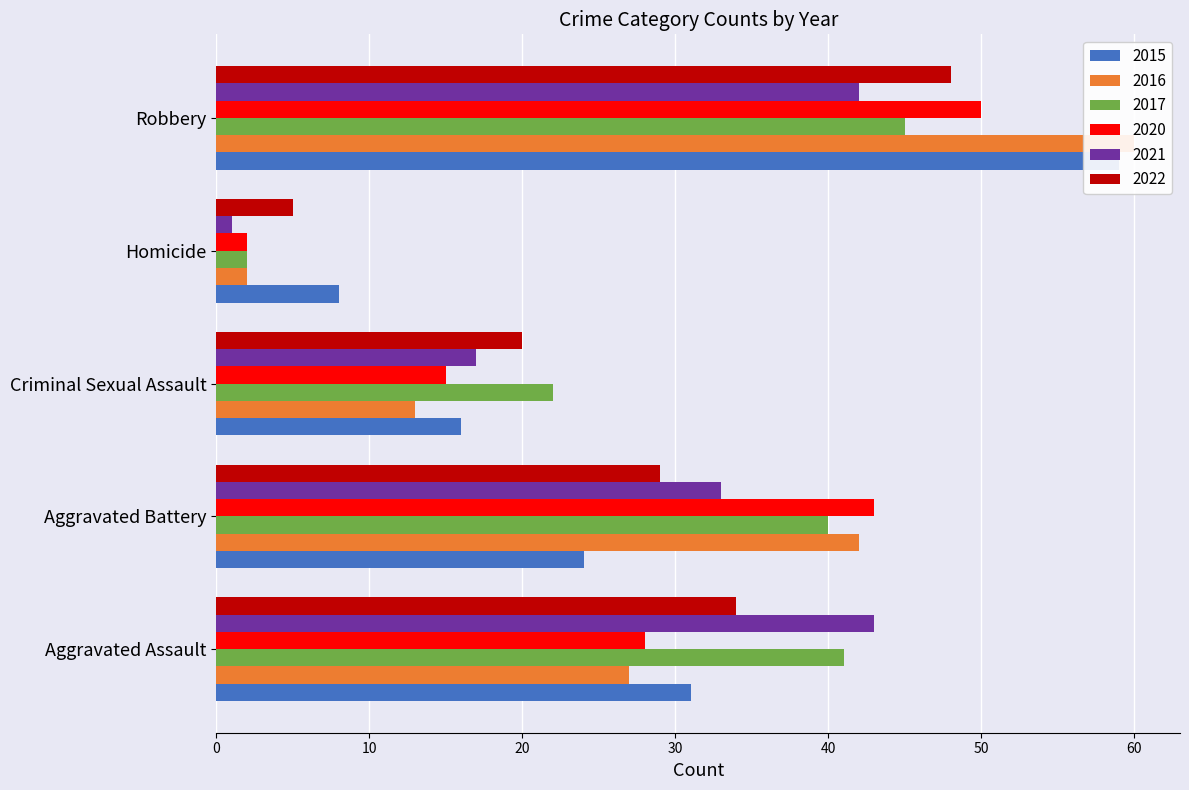

Reading right to left, list all the values displayed in this chart.

2015: Robbery=59	Homicide=8	Criminal Sexual Assault=16	Aggravated Battery=24	Aggravated Assault=31
2016: Robbery=60	Homicide=2	Criminal Sexual Assault=13	Aggravated Battery=42	Aggravated Assault=27
2017: Robbery=45	Homicide=2	Criminal Sexual Assault=22	Aggravated Battery=40	Aggravated Assault=41
2020: Robbery=50	Homicide=2	Criminal Sexual Assault=15	Aggravated Battery=43	Aggravated Assault=28
2021: Robbery=42	Homicide=1	Criminal Sexual Assault=17	Aggravated Battery=33	Aggravated Assault=43
2022: Robbery=48	Homicide=5	Criminal Sexual Assault=20	Aggravated Battery=29	Aggravated Assault=34